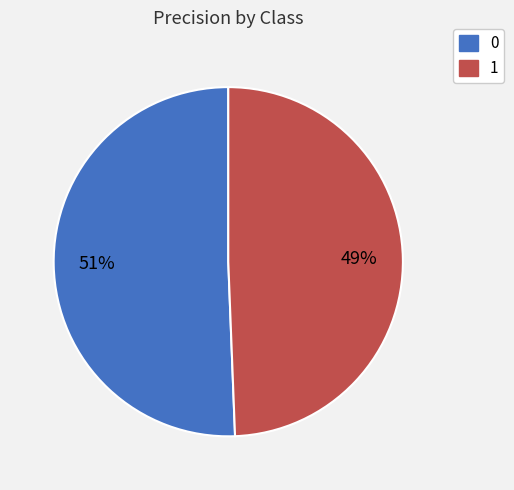

True or false: 0 accounts for 51% of the total.

True